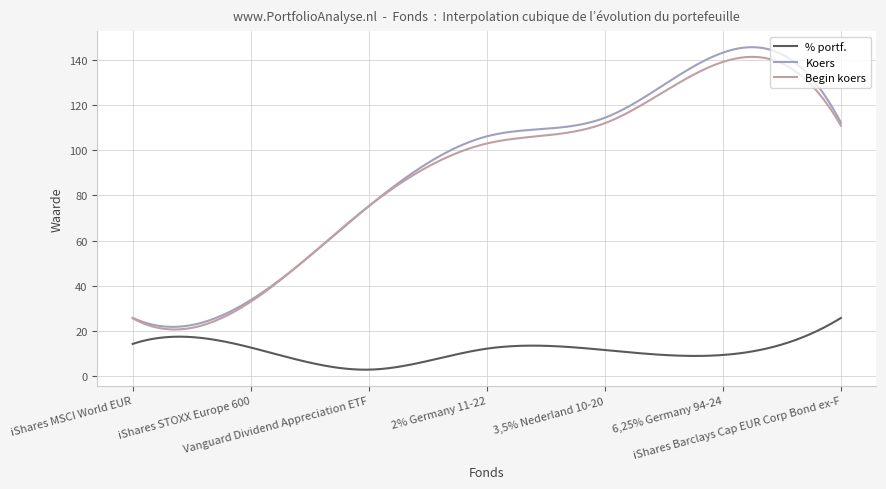

What is the minimum value for Koers?

21.8